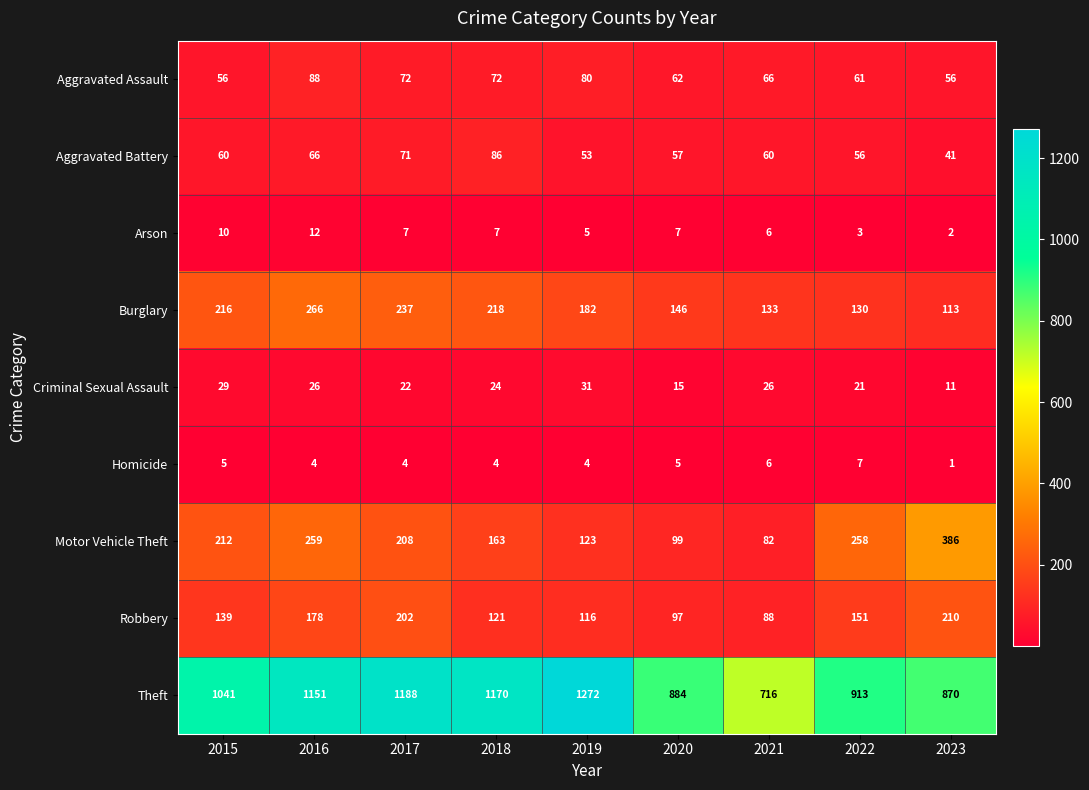

Read the Aggravated Battery value at 2020.

57